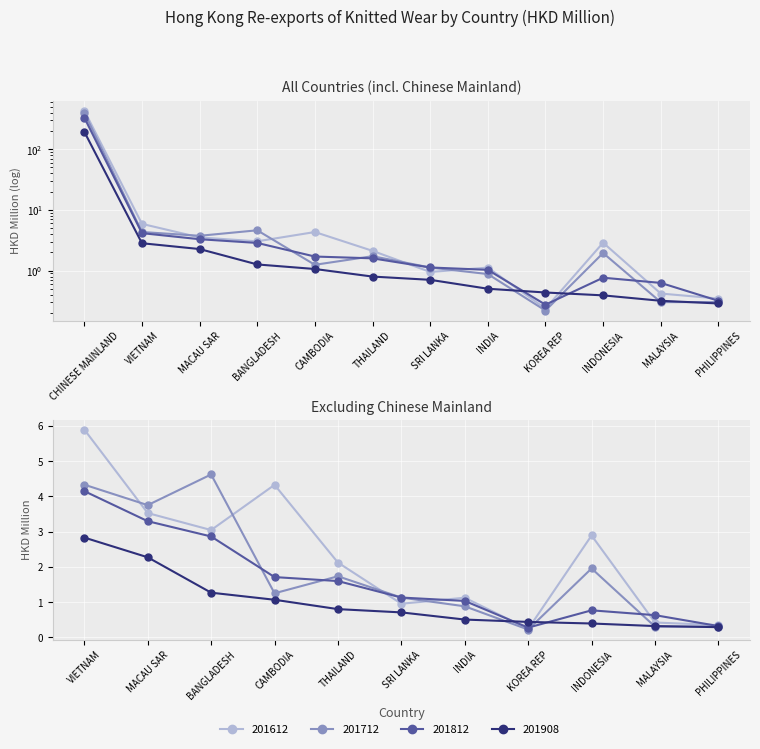

Reading left to right, list all the values displayed in this chart.

201612: 431.9	5.9	3.5	3.0	4.3	2.1	1.0	1.1	0.2	2.9	0.4	0.3
201712: 396.2	4.3	3.8	4.6	1.3	1.7	1.1	0.9	0.2	2.0	0.3	0.3
201812: 331.2	4.2	3.3	2.9	1.7	1.6	1.1	1.0	0.3	0.8	0.6	0.3
201908: 193.6	2.8	2.3	1.3	1.1	0.8	0.7	0.5	0.4	0.4	0.3	0.3